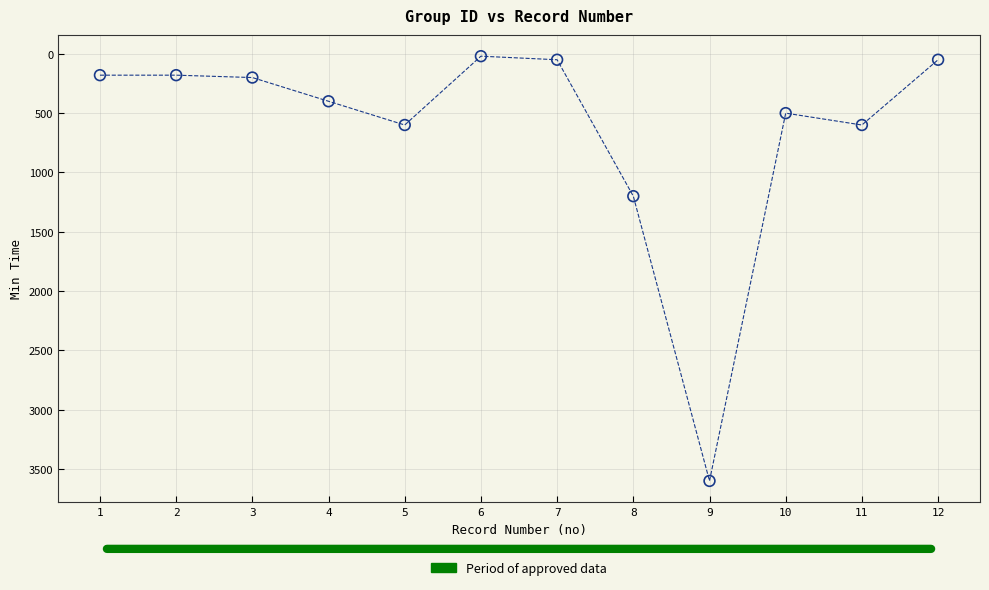

What is the range of X values (max minus min)?

11